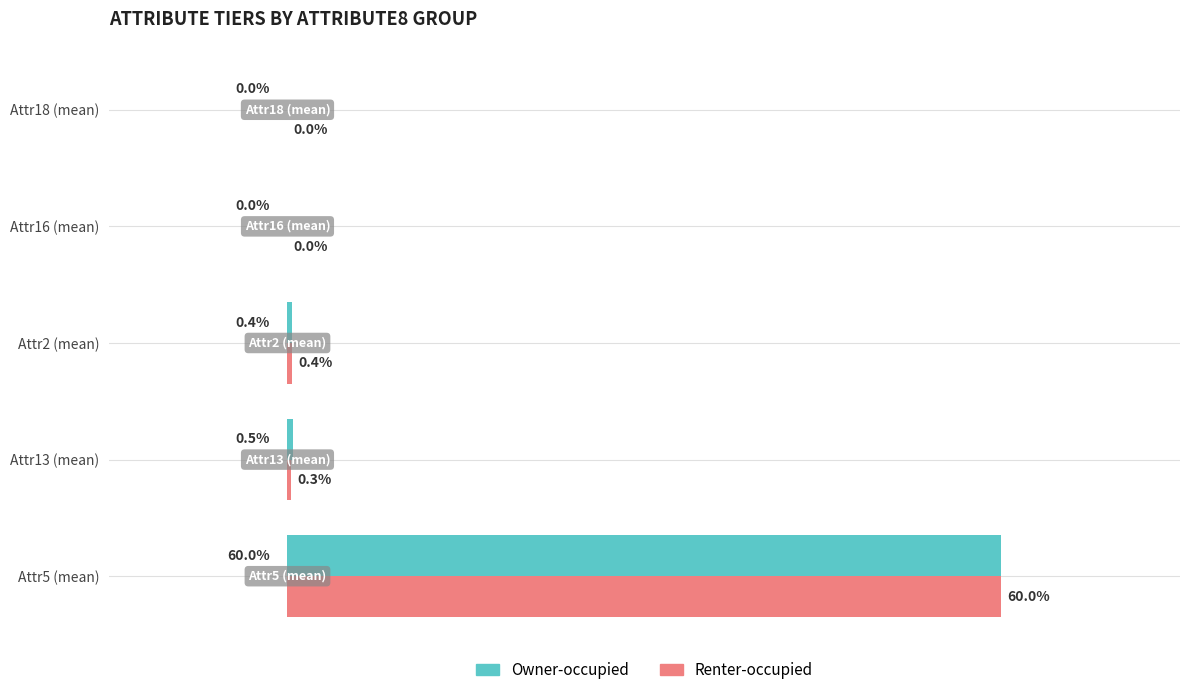

At which category does the chart reach its peak across all series?

Attr5 (mean)